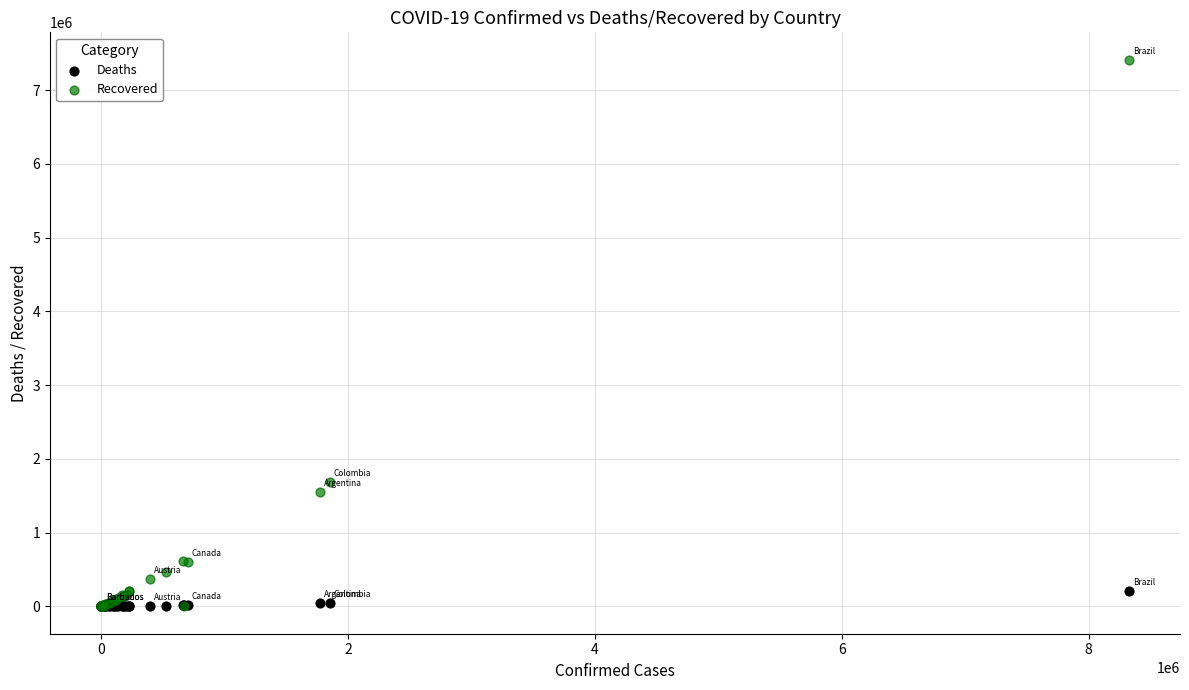

Across all series, what Y value is closest to 3706753?

1683835